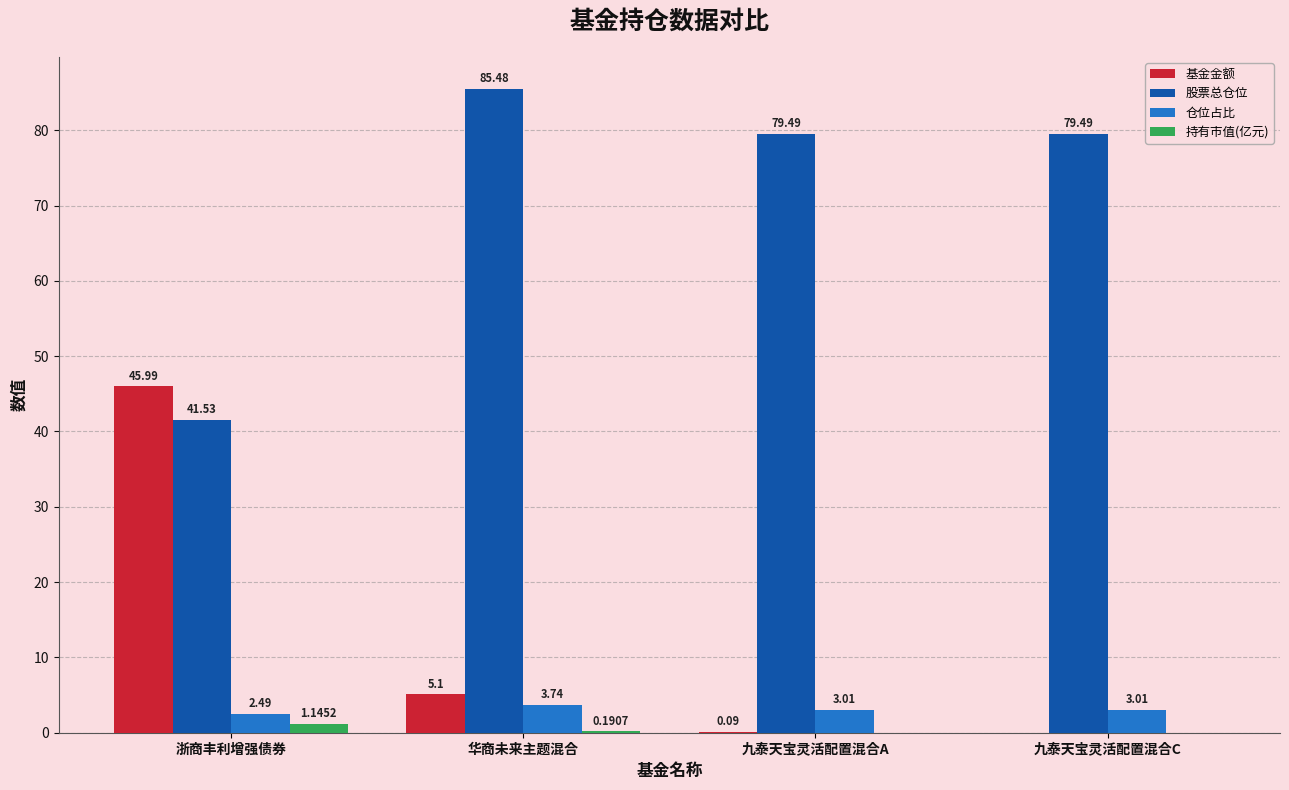

Which label corresponds to the largest value in the chart?

华商未来主题混合